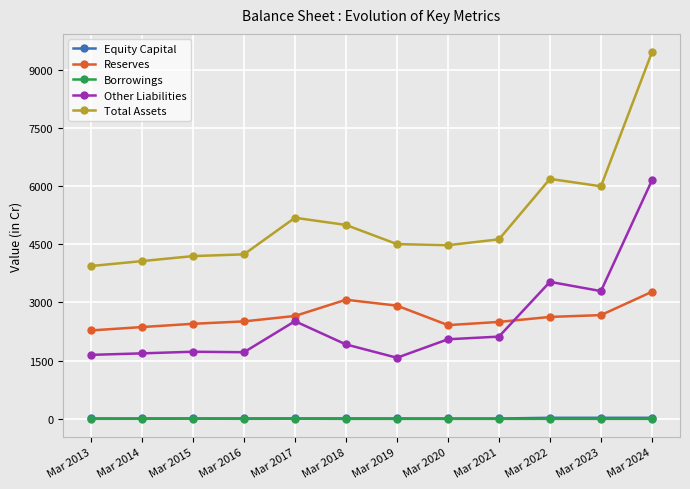

Which category has the lowest value in the Total Assets series?

Mar 2013